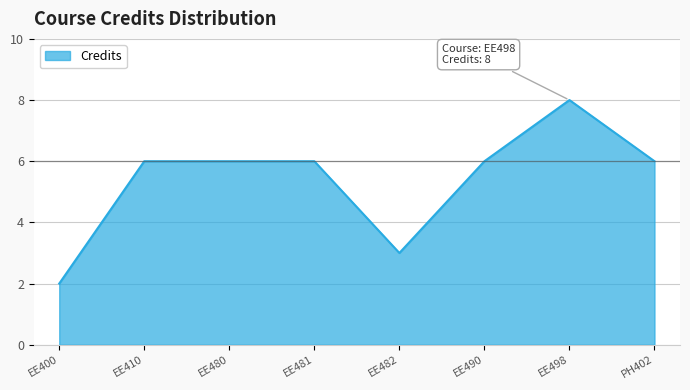

What is the ratio of the value at EE480 to the value at PH402?

1.0